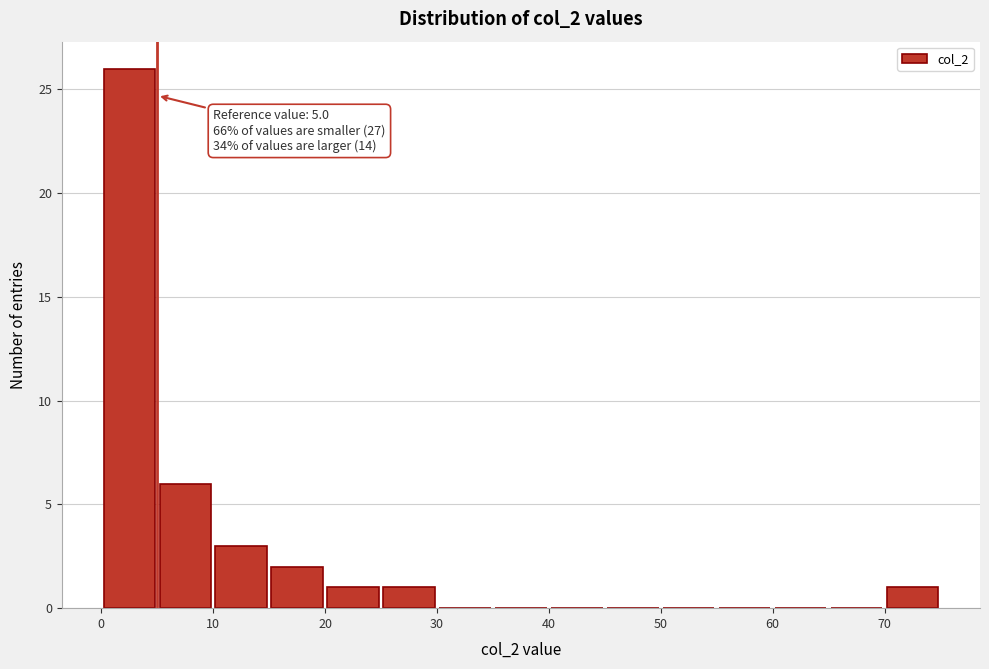

Which range on the x-axis has the tallest bar?

0 to 5